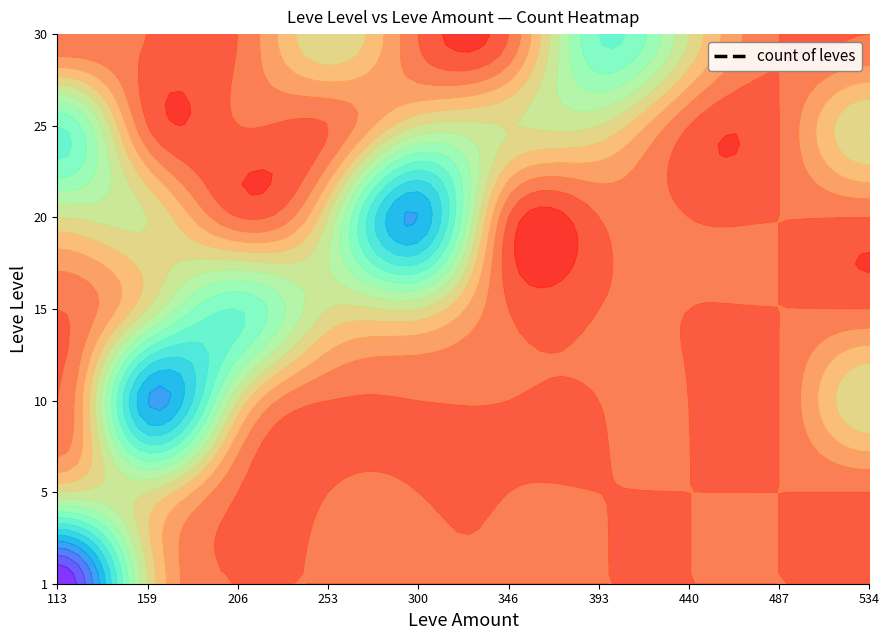

Which category has the lowest value across all series?

113